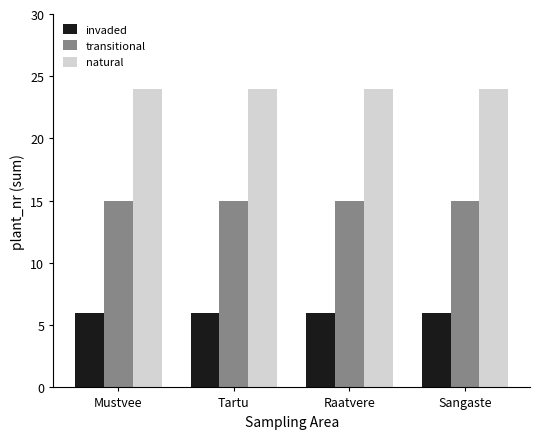

True or false: natural has a value of 24 at Raatvere.

True